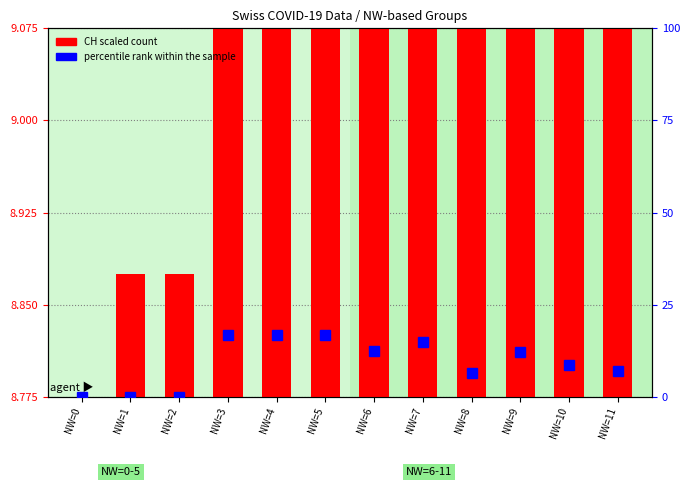

At which category is the sum across all series the highest?

NW=7